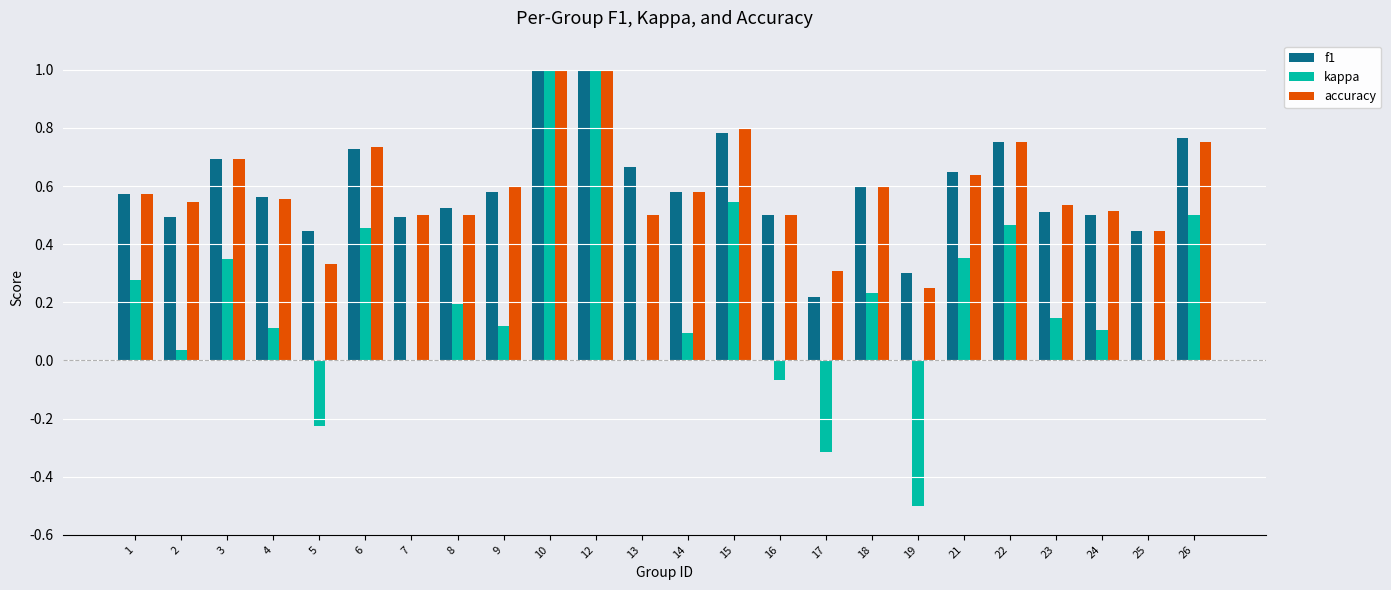

Are the bars grouped side by side (vs. stacked)?

Yes